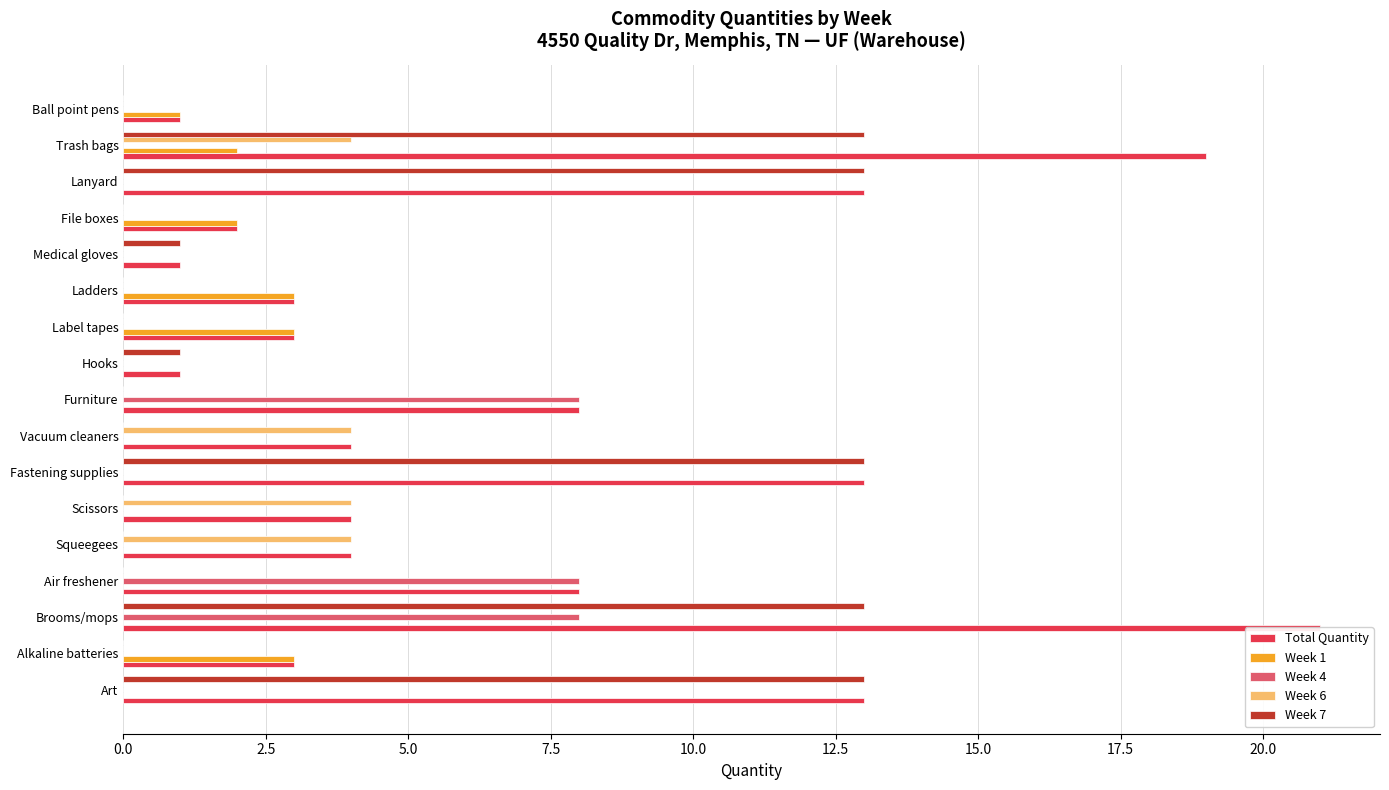

The value of Total Quantity at Medical gloves is 0. True or false?

False